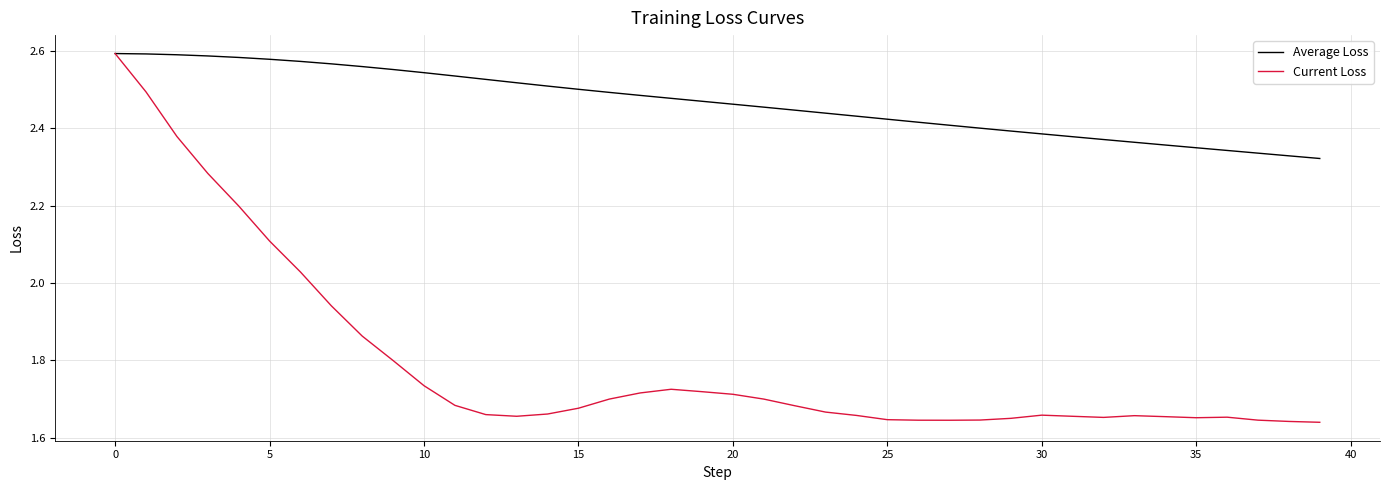

Rank the series by their average value, from highest to lowest.

Average Loss, Current Loss